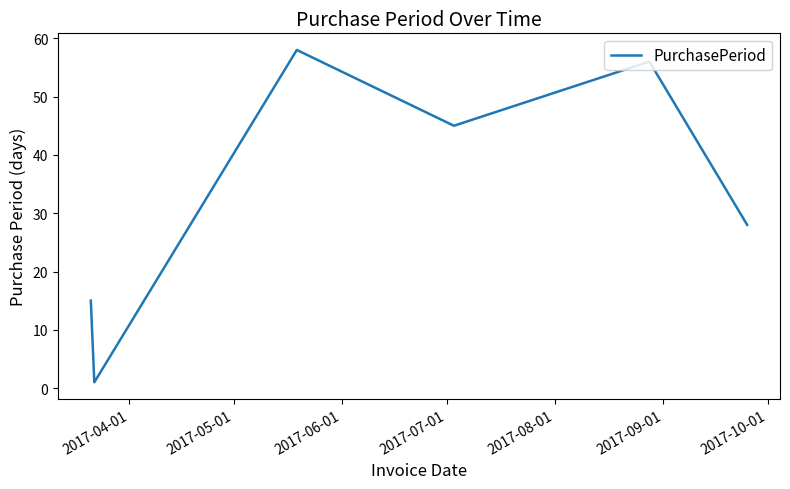

What is the maximum value shown in the chart?

58